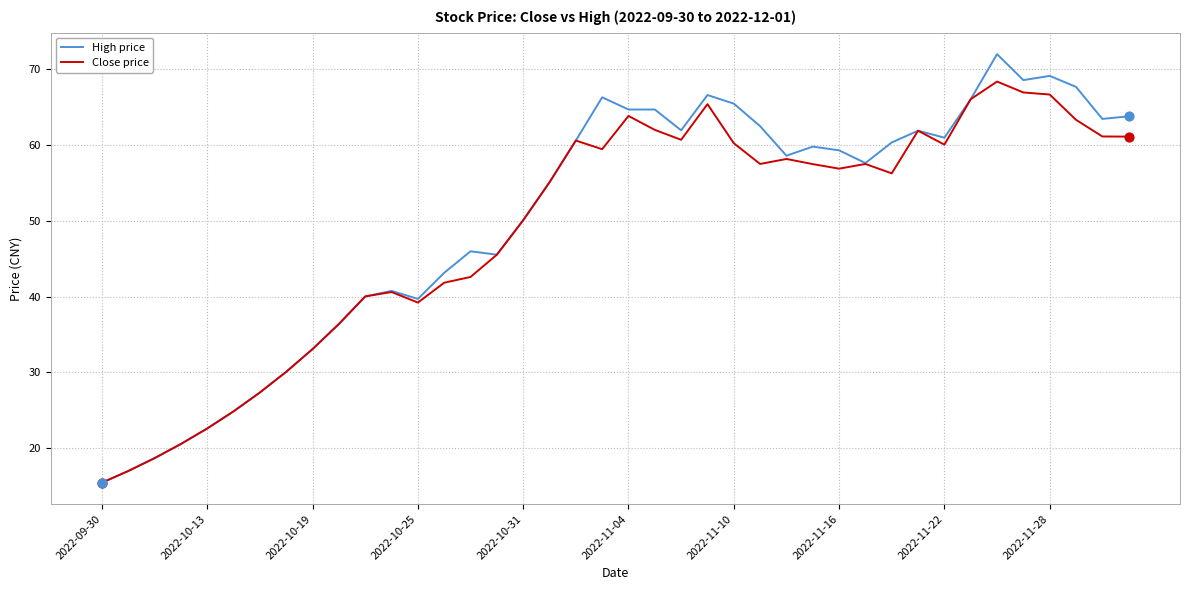

What are all the series names shown in the legend?

High price, Close price